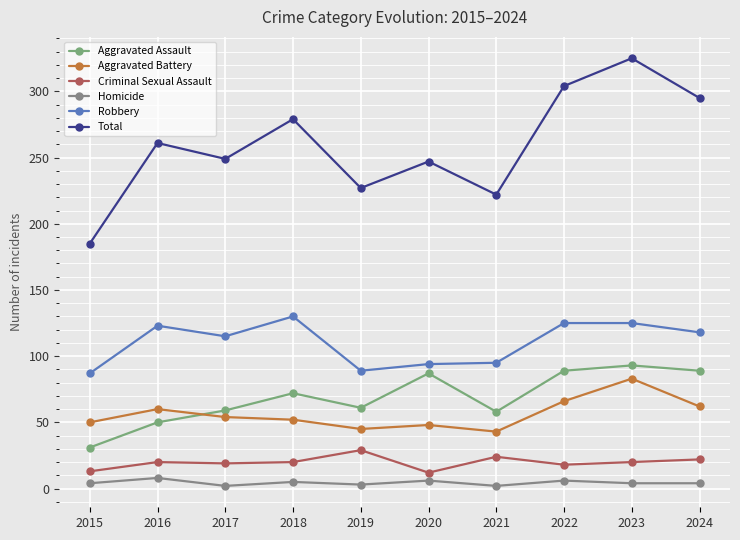

The value of Homicide at 2018 is 5. True or false?

True